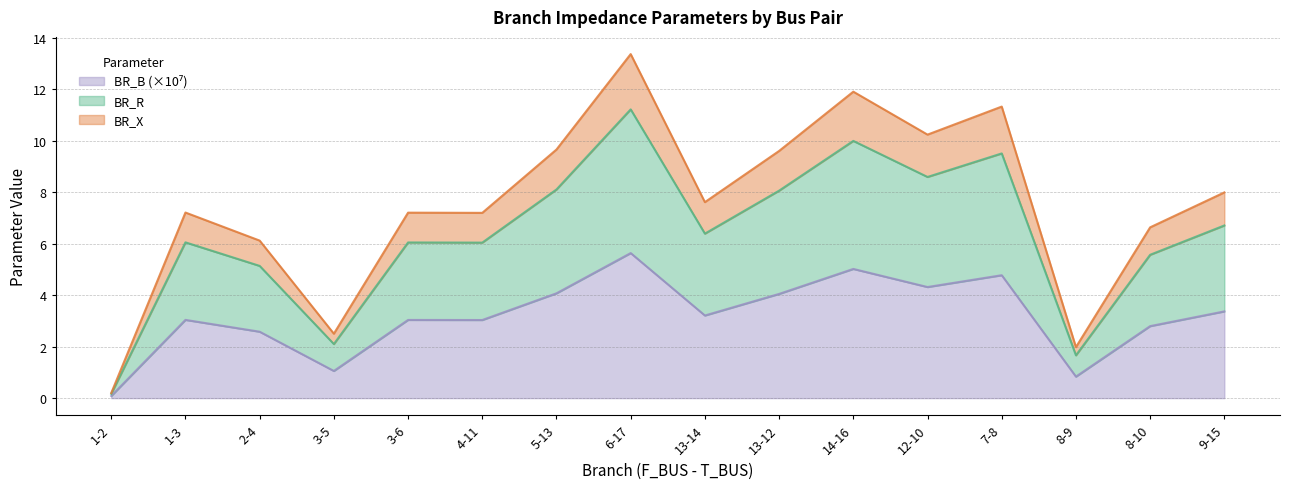

Which category has the lowest value across all series?

1-2